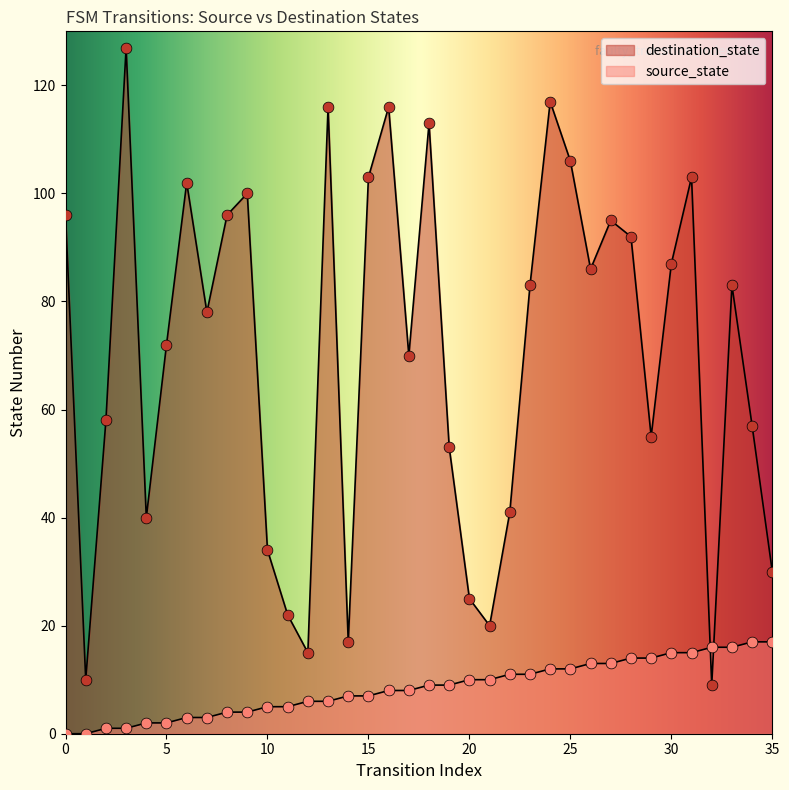

Which series contains the highest Y value?

destination_state